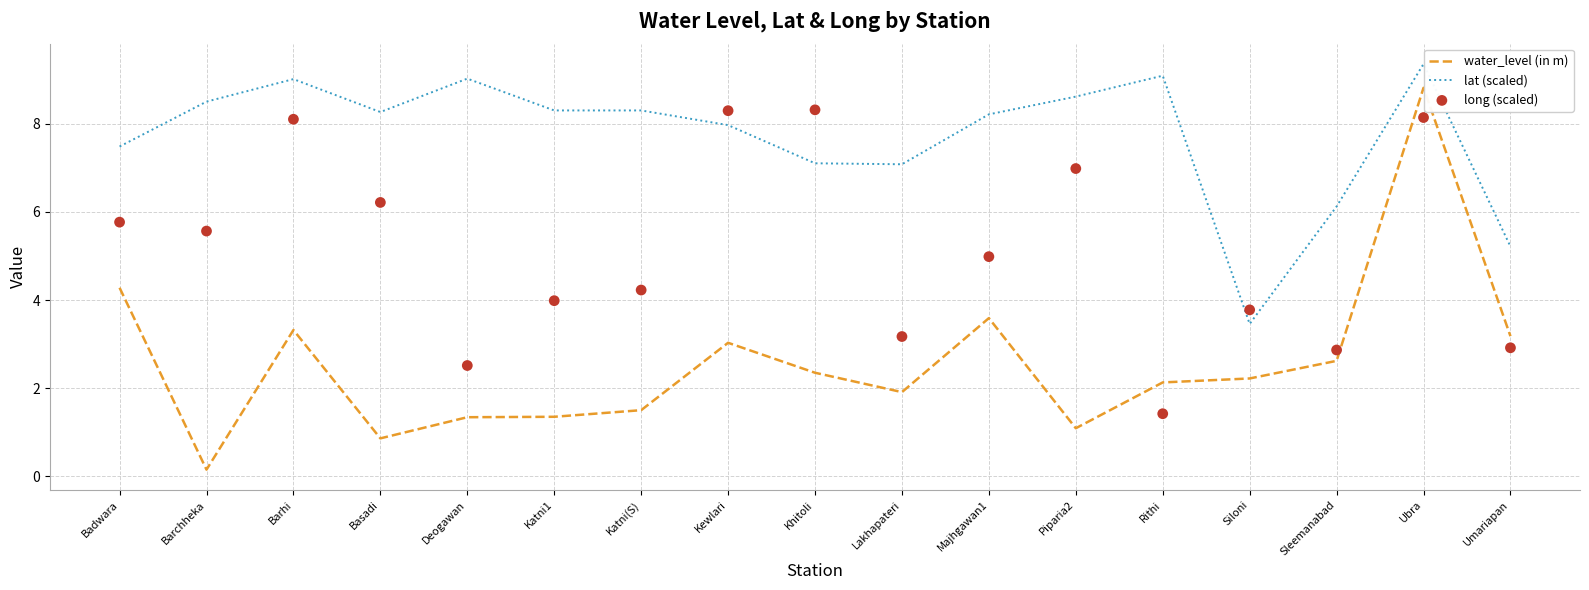

At how many categories does at least one series exceed 3?

17